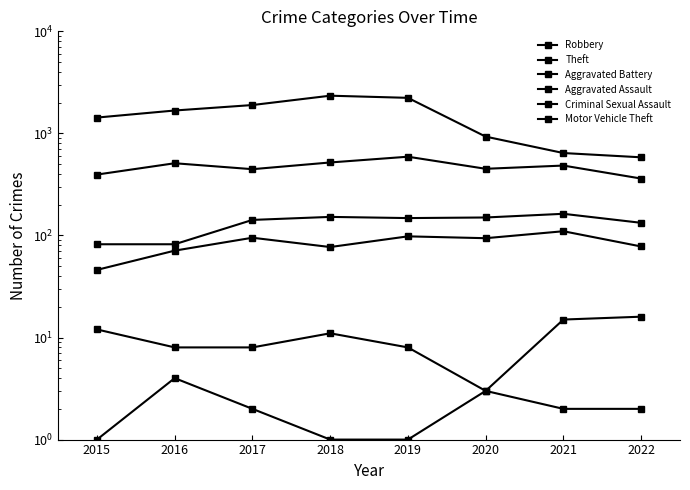

Is the value of Aggravated Assault at 2015 greater than the value of Motor Vehicle Theft at 2016?

Yes